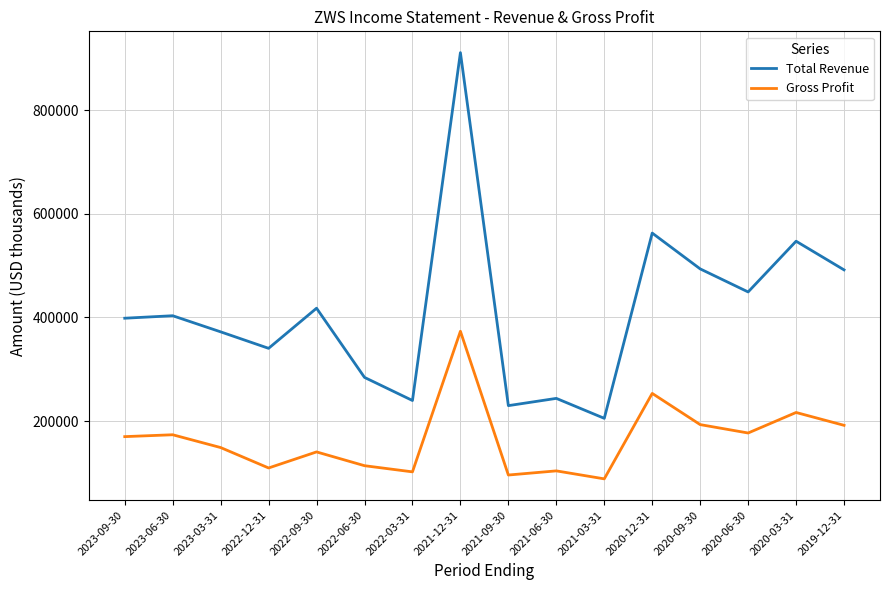

True or false: Total Revenue and Gross Profit intersect in this chart.

False